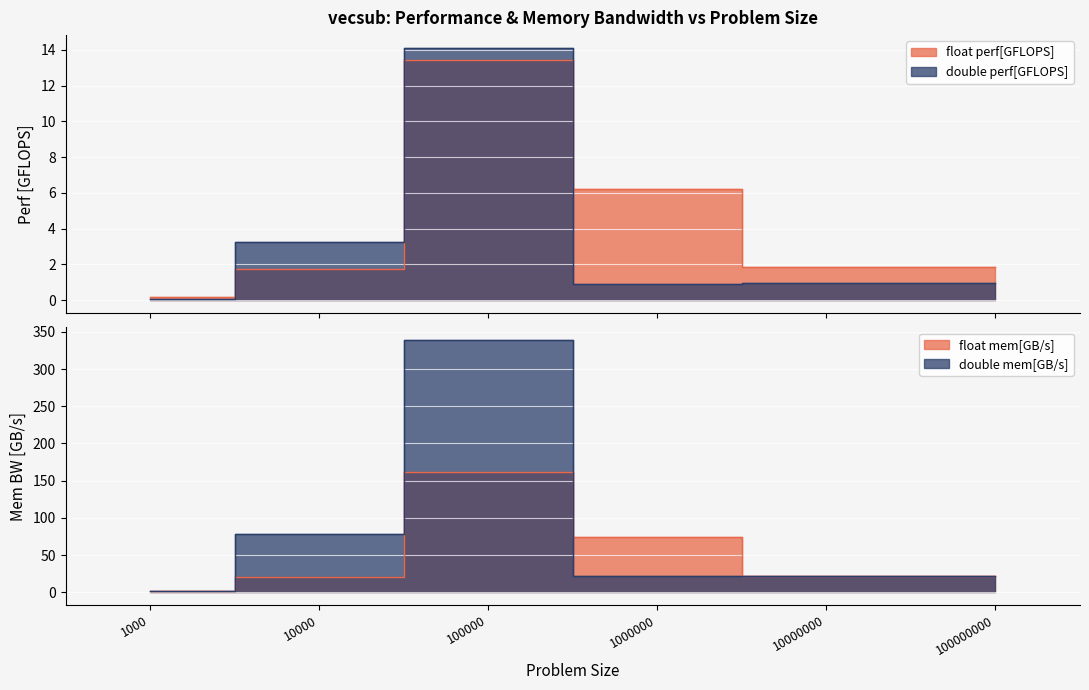

What is the sum of the float perf[GFLOPS] values at 1000000 and 100000?

19.6